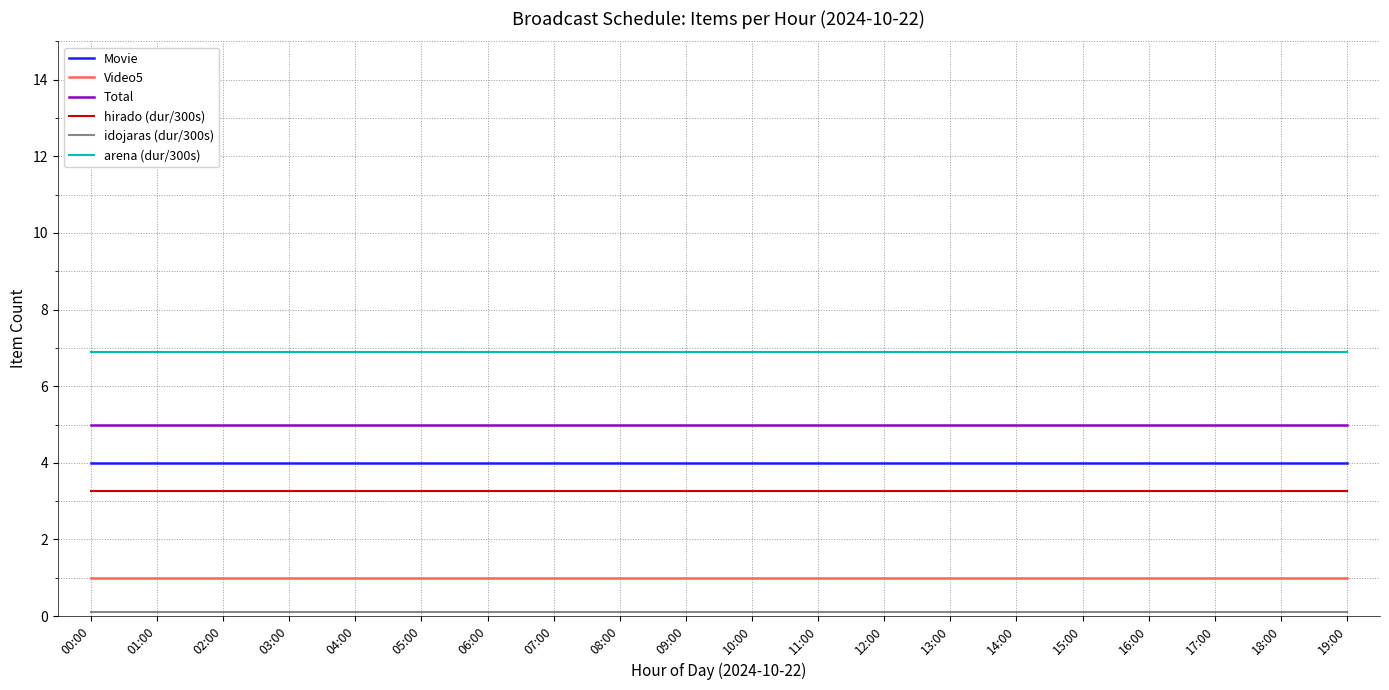

What is the lowest value of the arena (dur/300s) series?

6.9